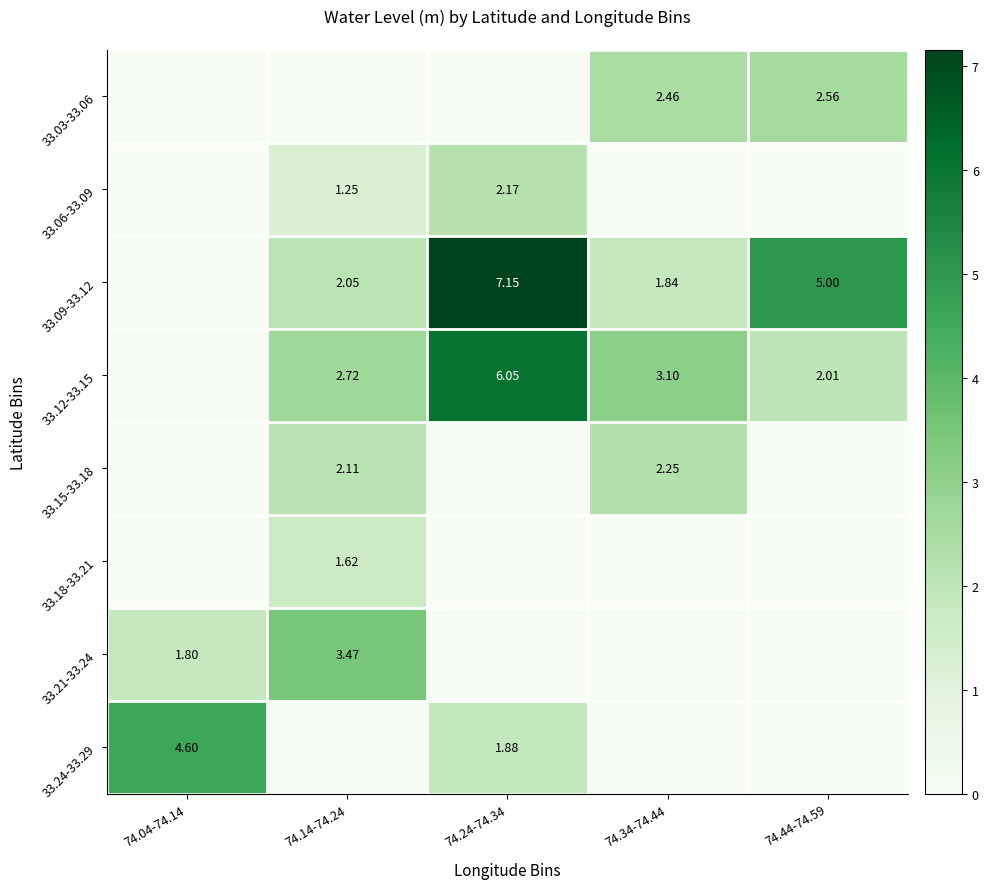

At which category does the chart reach its peak across all series?

74.24-74.34